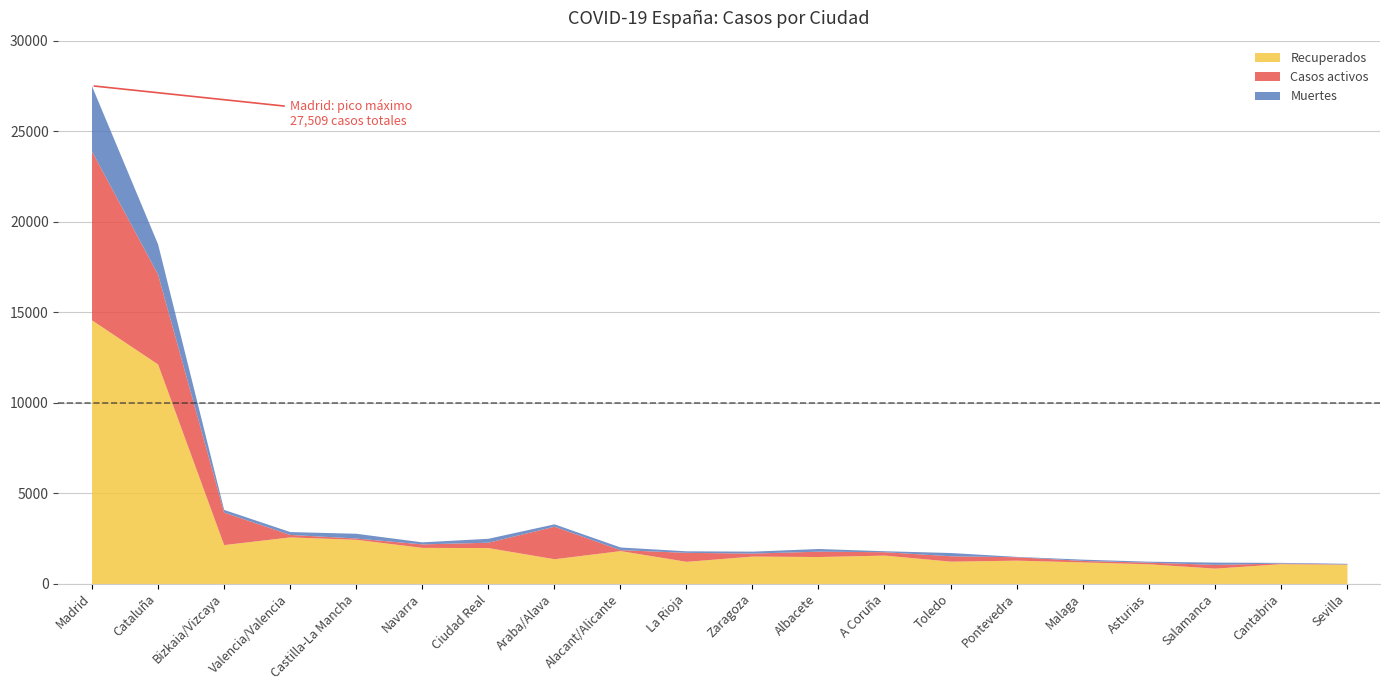

Reading left to right, extract all data points from this chart.

Recuperados: Madrid=14576	Cataluña=12135	Bizkaia/Vizcaya=2154	Valencia/Valencia=2578	Castilla-La Mancha=2446	Navarra=2000	Ciudad Real=1989	Araba/Alava=1372	Alacant/Alicante=1821	La Rioja=1229	Zaragoza=1520	Albacete=1494	A Coruña=1573	Toledo=1239	Pontevedra=1294	Malaga=1196	Asturias=1091	Salamanca=853	Cantabria=1099	Sevilla=1066
Casos activos: Madrid=9330	Cataluña=4966	Bizkaia/Vizcaya=1796	Valencia/Valencia=138	Castilla-La Mancha=71	Navarra=192	Ciudad Real=296	Araba/Alava=1796	Alacant/Alicante=53	La Rioja=496	Zaragoza=165	Albacete=296	A Coruña=187	Toledo=296	Pontevedra=187	Malaga=83	Asturias=90	Salamanca=209	Cantabria=35	Sevilla=17
Muertes: Madrid=3603	Cataluña=1672	Bizkaia/Vizcaya=148	Valencia/Valencia=158	Castilla-La Mancha=263	Navarra=113	Ciudad Real=218	Araba/Alava=133	Alacant/Alicante=147	La Rioja=85	Zaragoza=107	Albacete=148	A Coruña=54	Toledo=181	Pontevedra=21	Malaga=70	Asturias=55	Salamanca=123	Cantabria=37	Sevilla=36